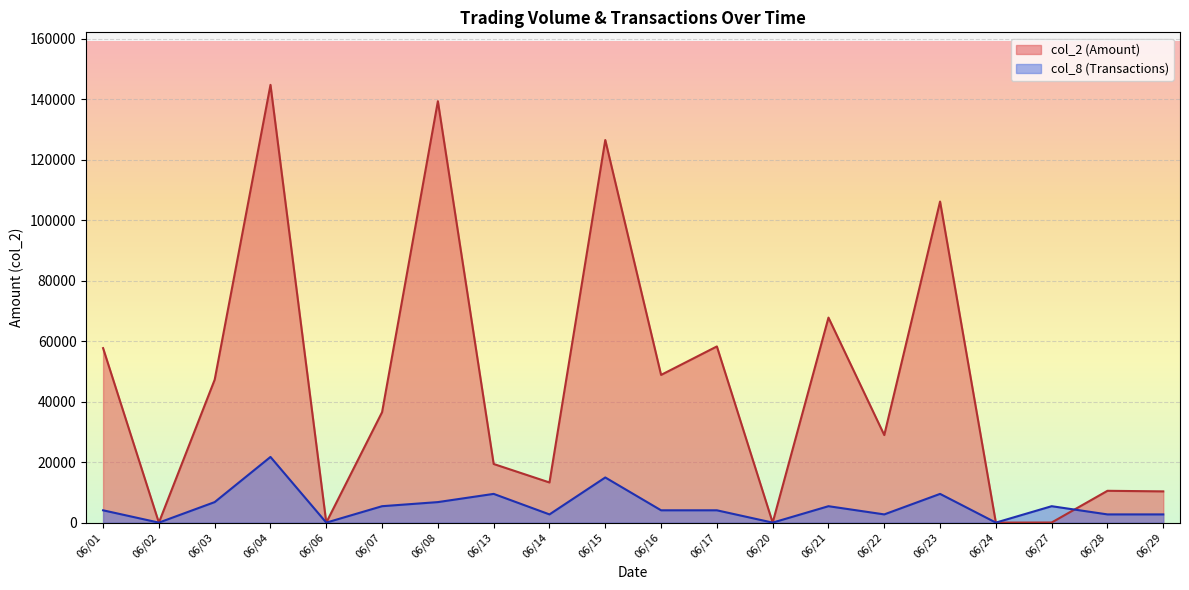

What is the difference between the maximum and minimum values in the col_2 series?

144751.0